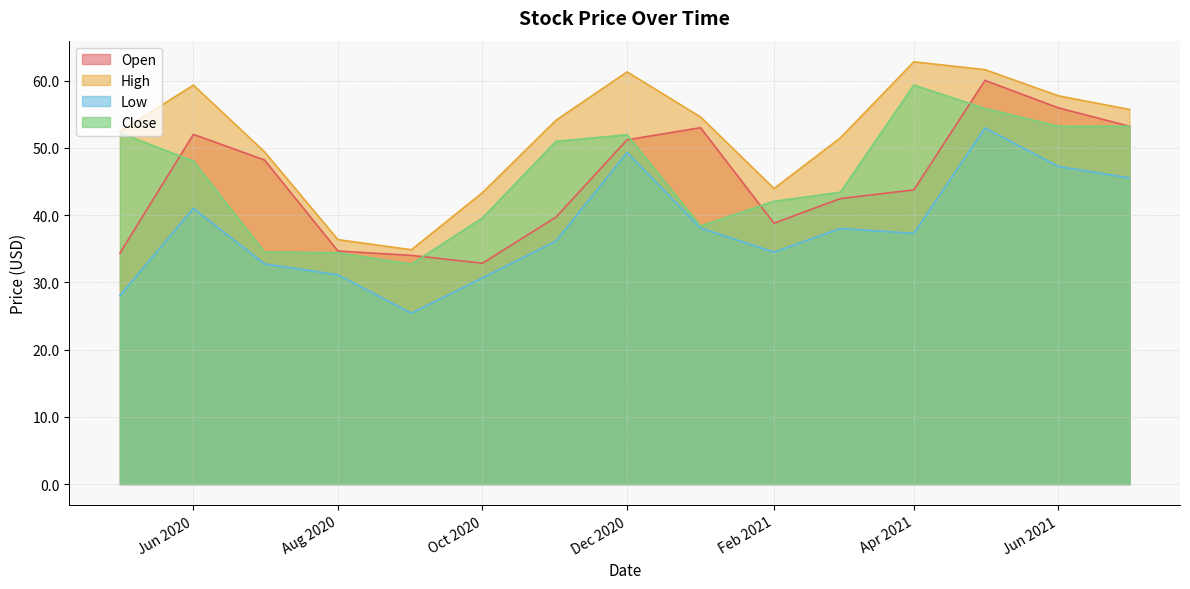

At which label does Close first exceed 48?

2020-05-01